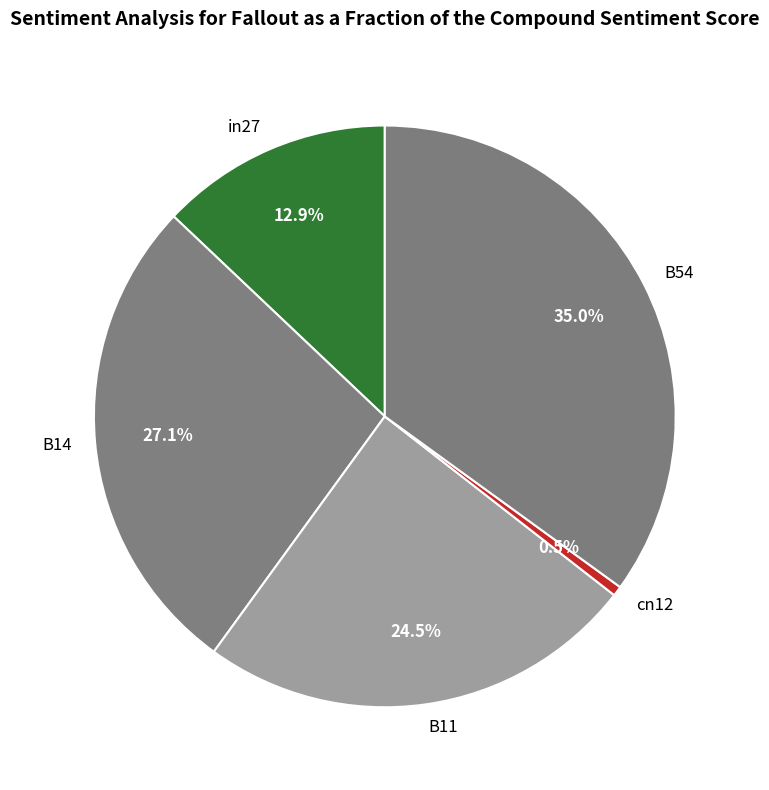

To the nearest percent, what is the combined percentage of B54 and cn12?

36%